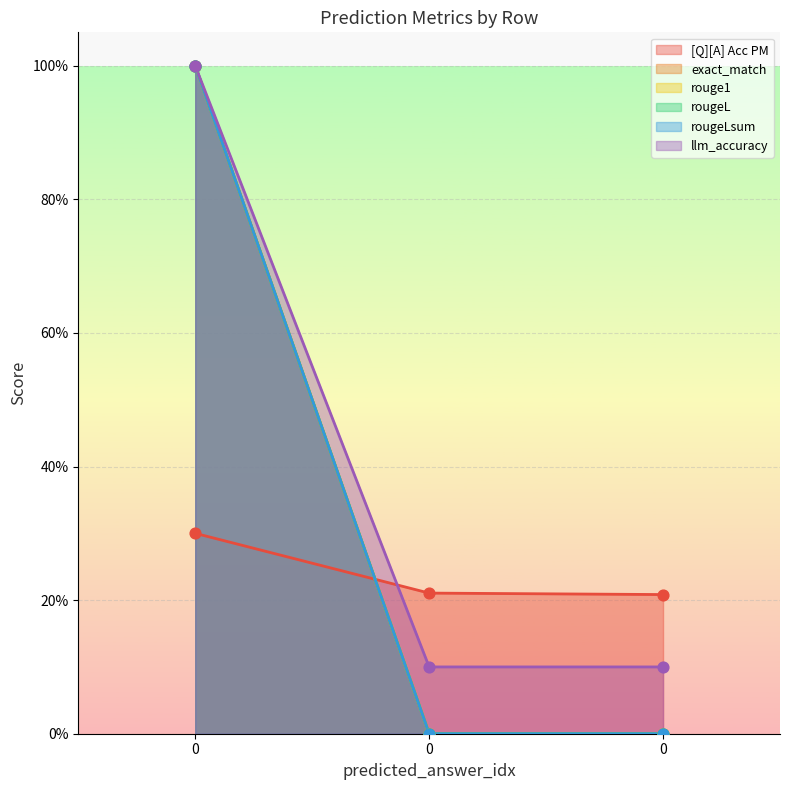

Which series has the widest spread of Y values?

exact_match